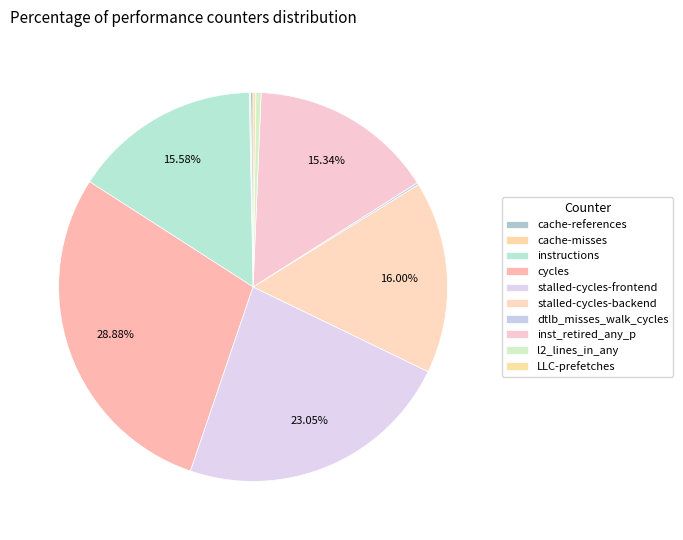

Is there a majority slice in this chart?

No